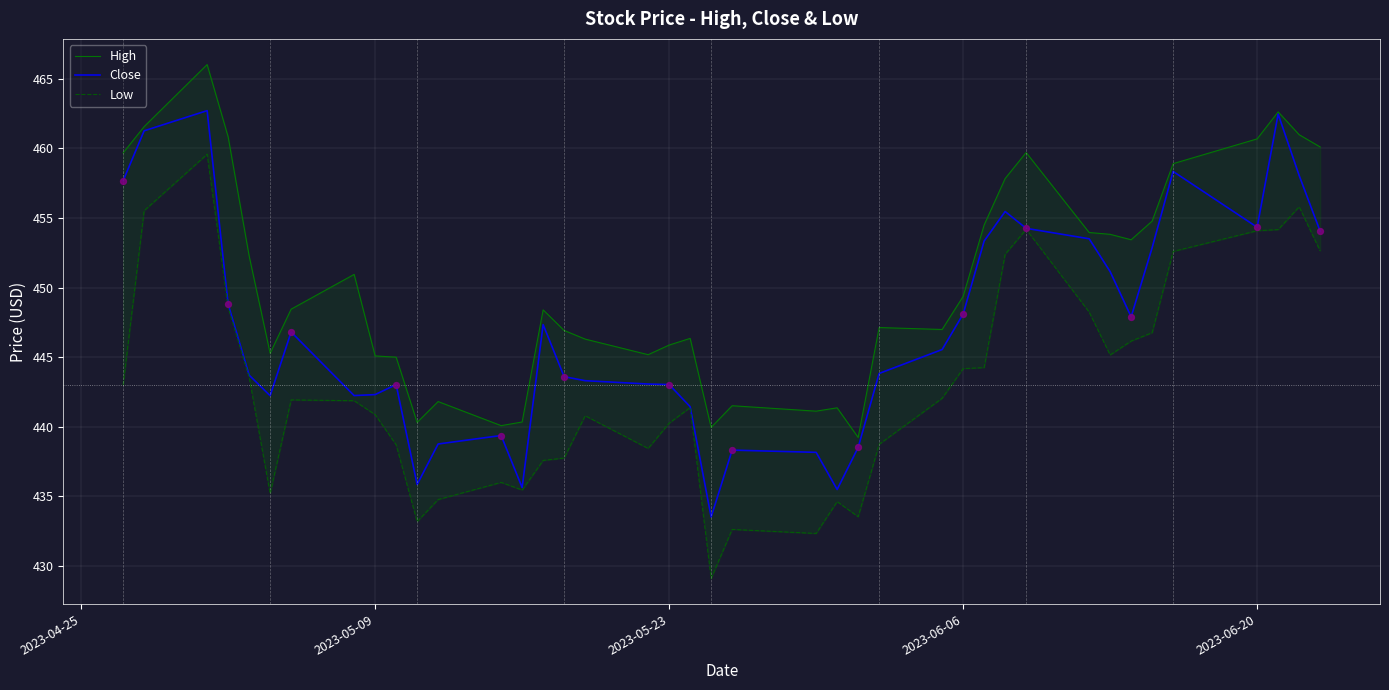

Which series has the widest spread of Y values?

Low